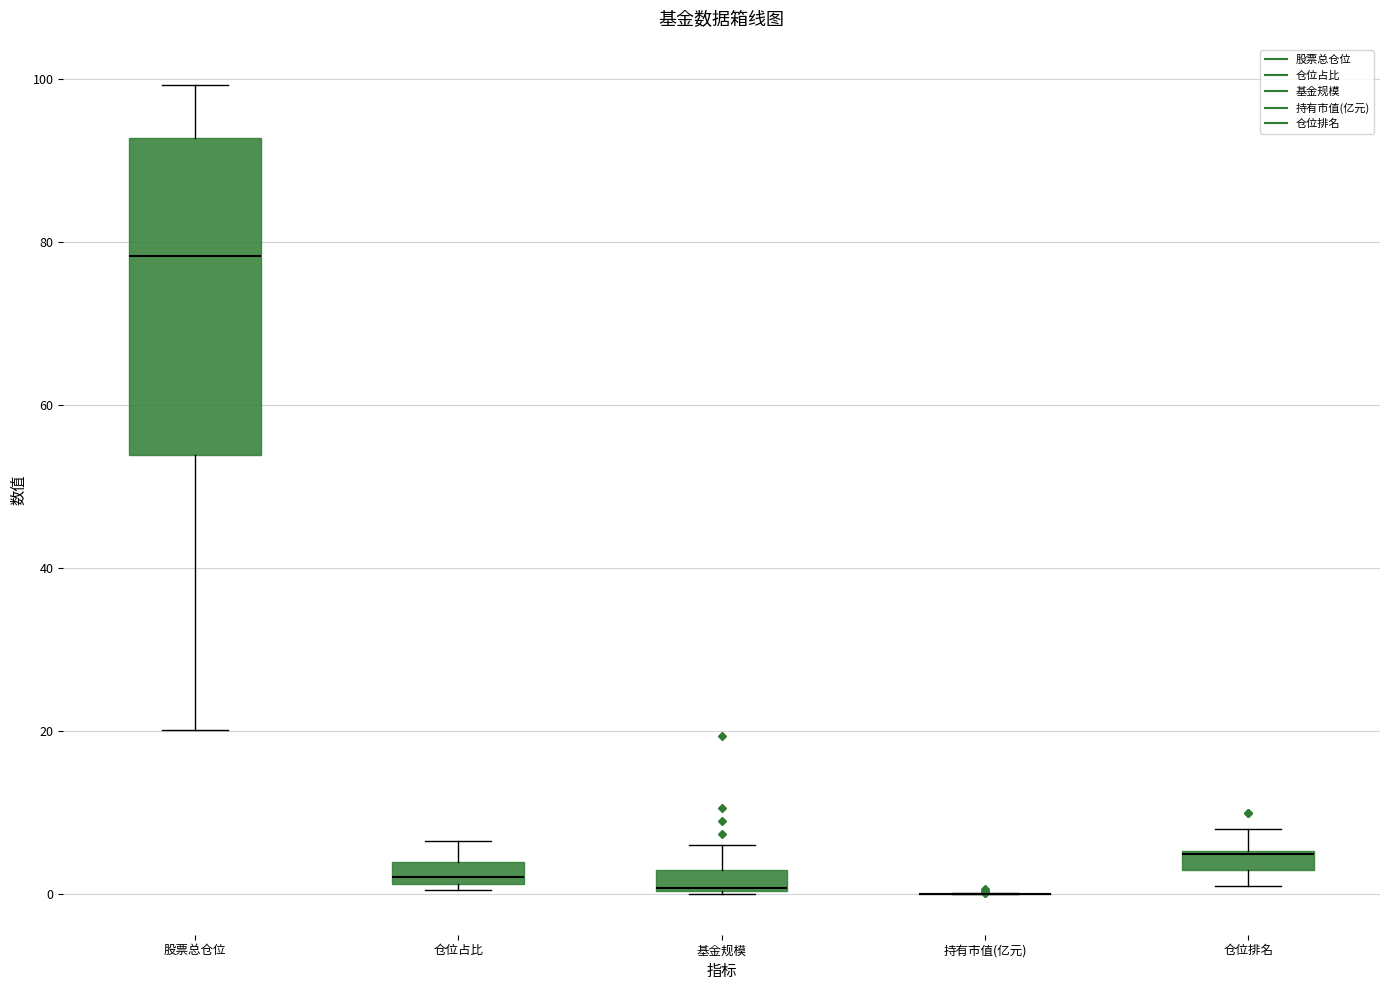

Where does the upper whisker of the box for 仓位占比 end on the y-axis? The values are not printed on the chart, so give them approximately, as read against the axis.

6